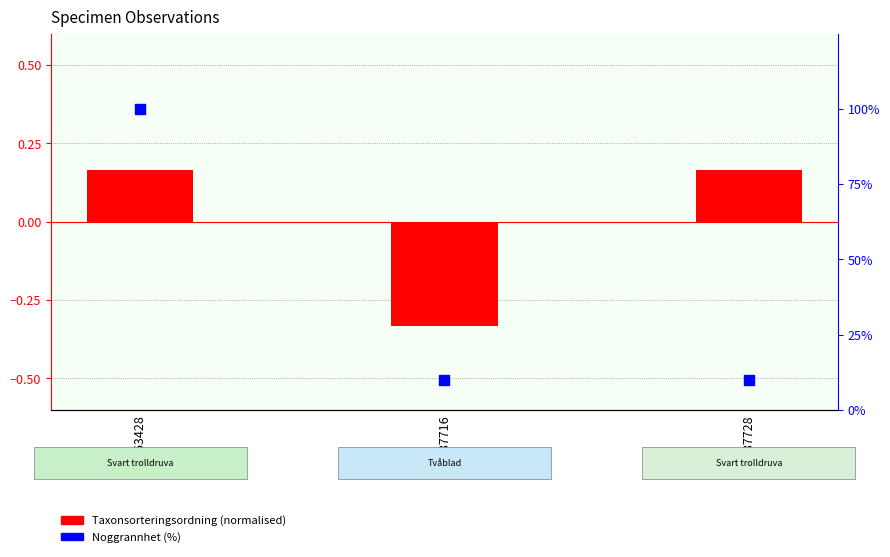

Which series has the widest spread of Y values?

Noggrannhet (%)